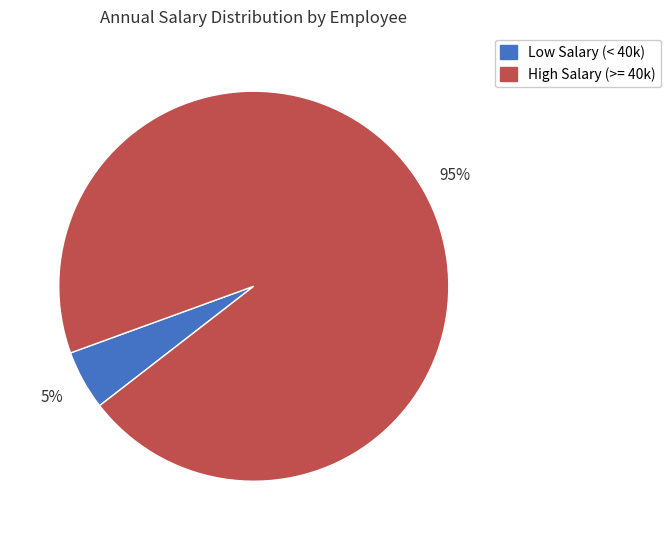

To the nearest percent, what is the difference between the largest and smallest slice percentages?

90%